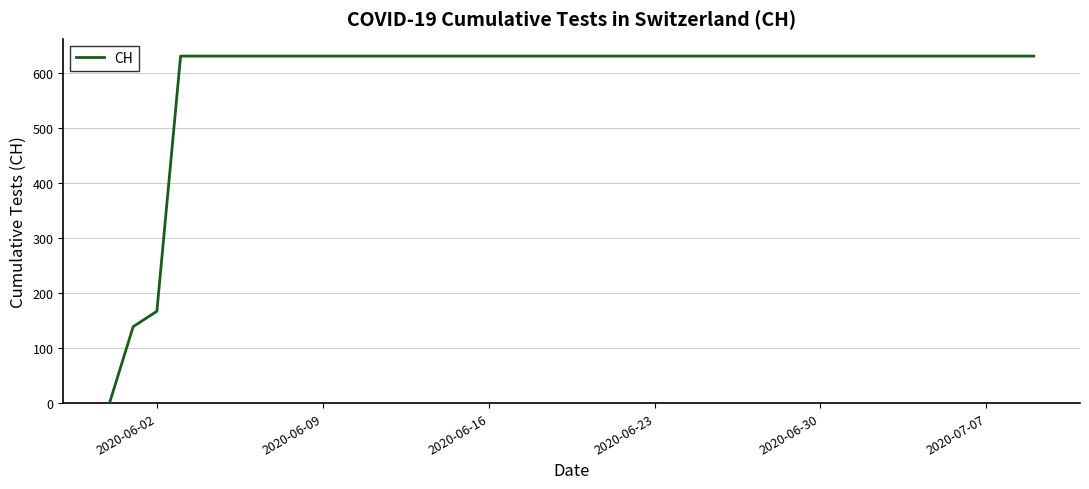

What is the maximum value shown in the chart?

631